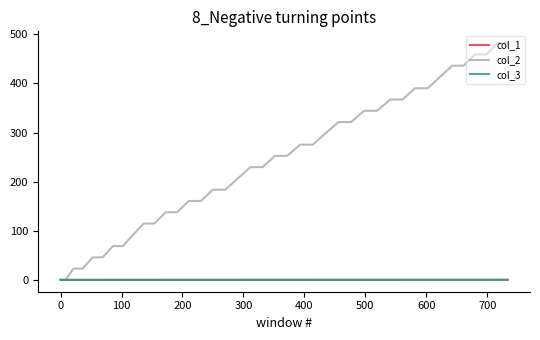

What is the greatest value displayed?

482.0